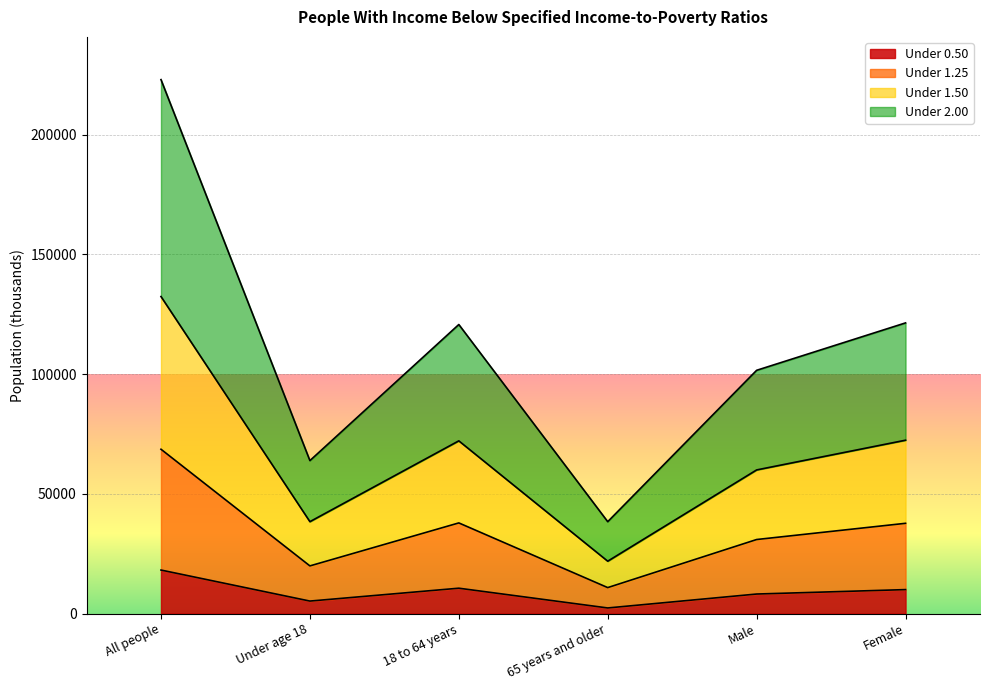

What is the highest value of the Under 0.50 series?

18185